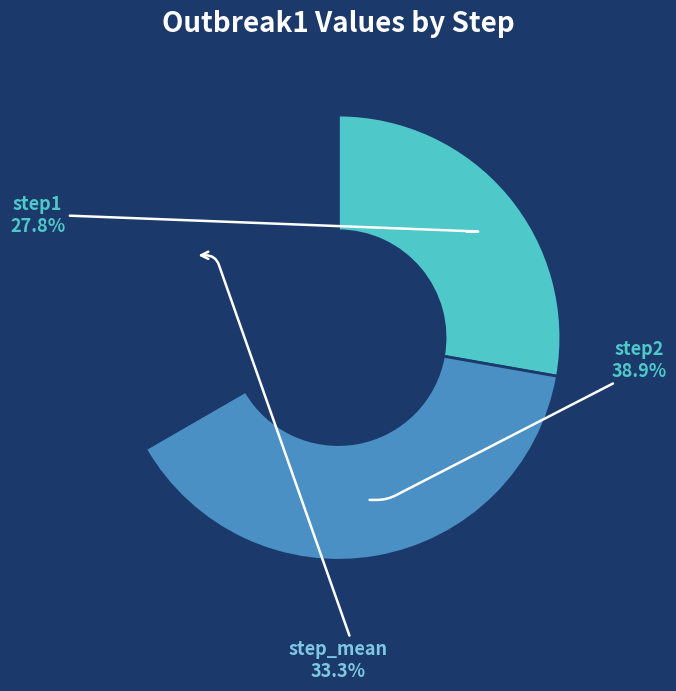

To the nearest percent, what is the difference between the step_mean and step2 slice percentages?

6%